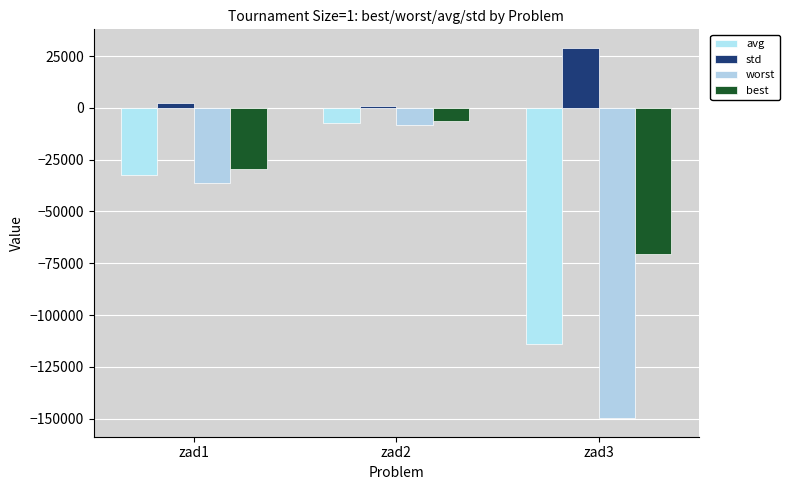

Is it true that best equals -50719.2 at zad1?

False